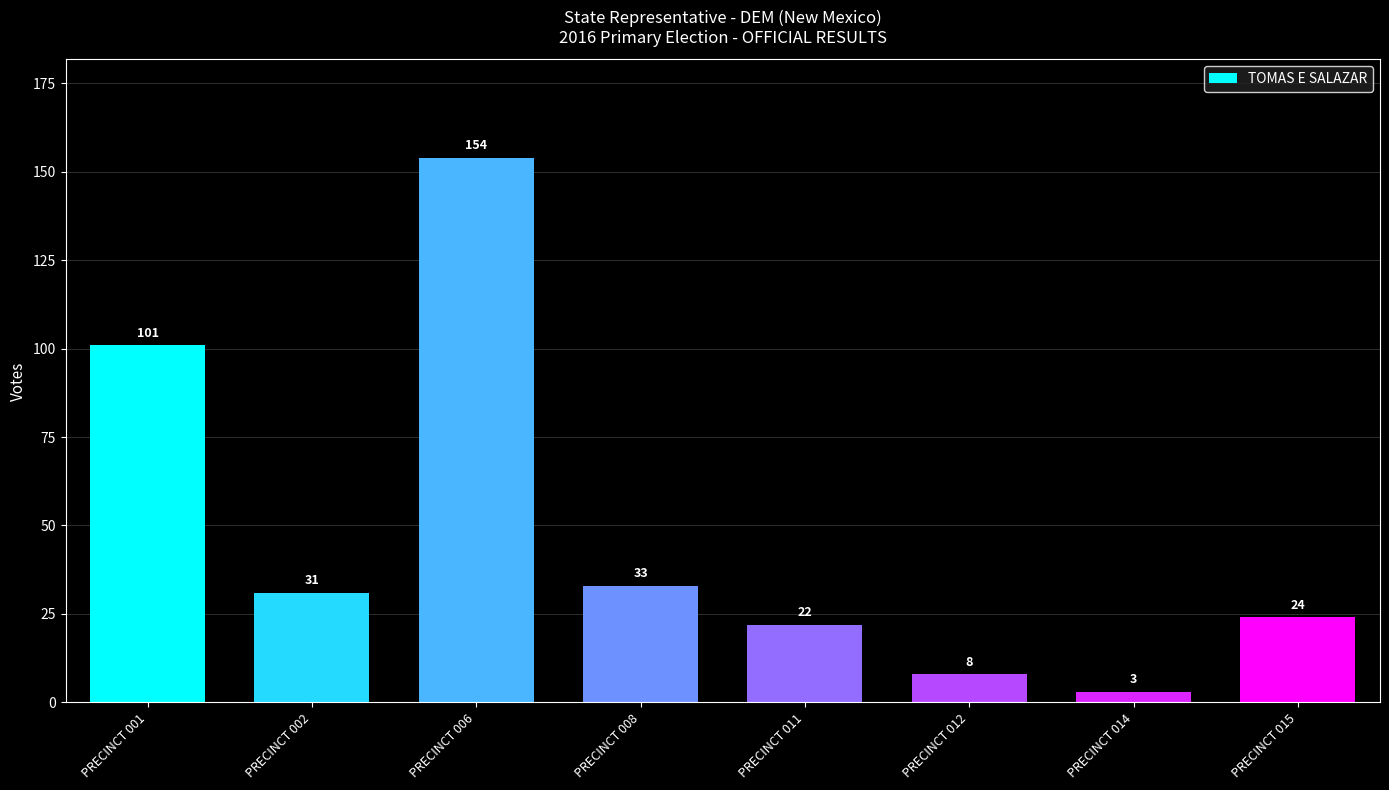

How many data points are less than 31?

4